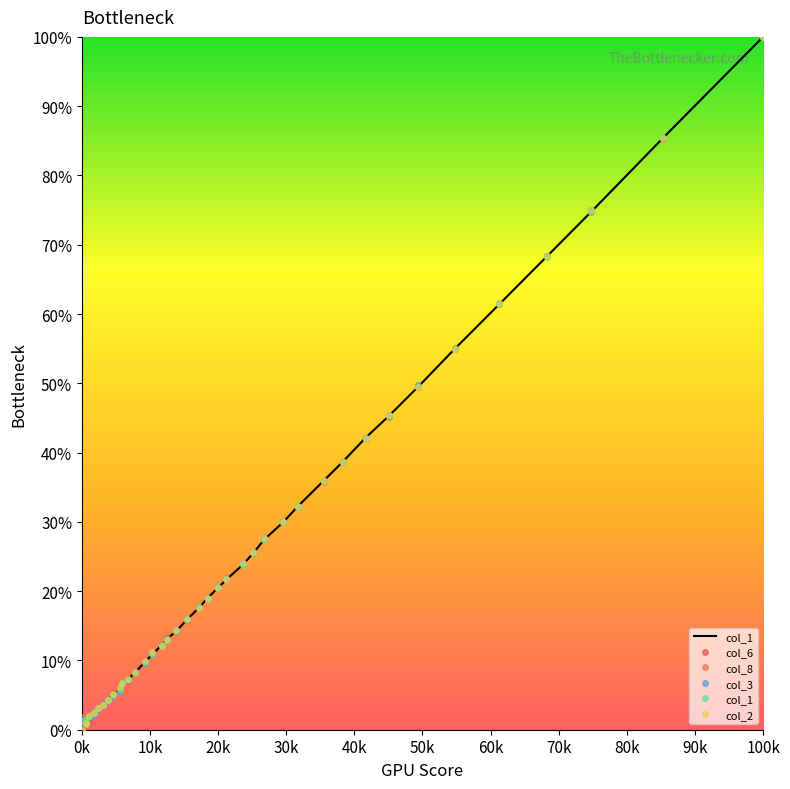

What is the difference between the maximum and minimum values in the col_1 series?

1.0